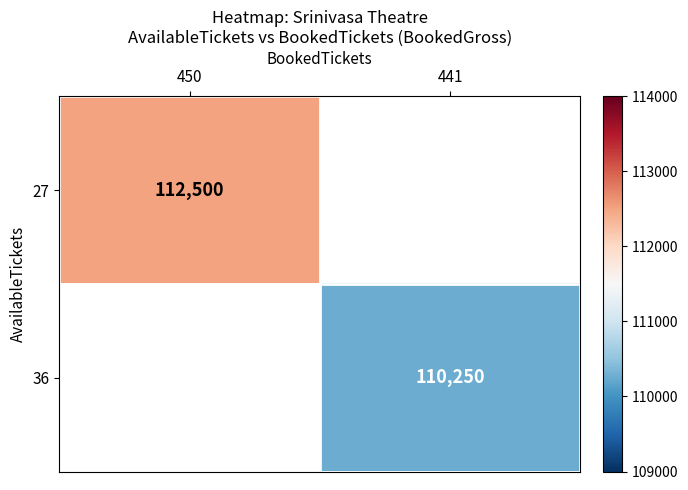

What is the greatest value displayed?

112500.0